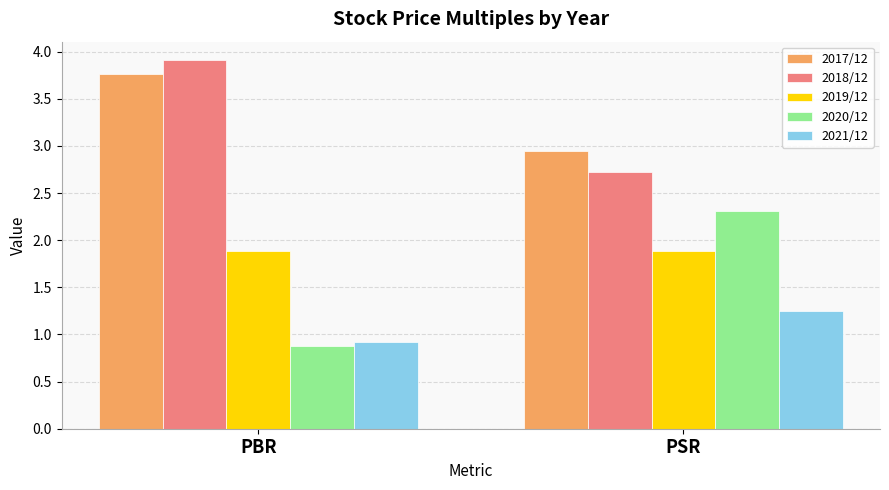

Which category has the lowest value in the 2021/12 series?

PBR